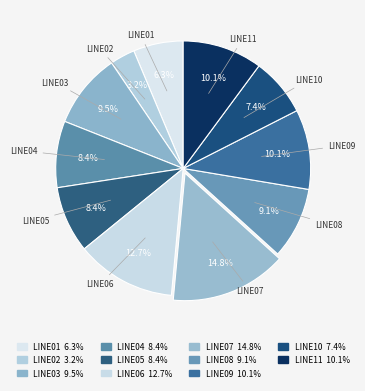

What is the largest slice in the pie chart?

LINE07